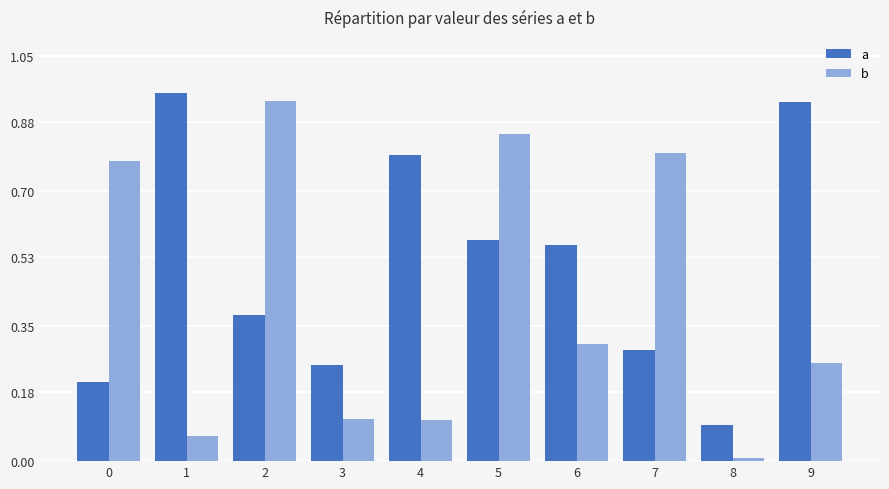

What is the average value of the a series?

0.5